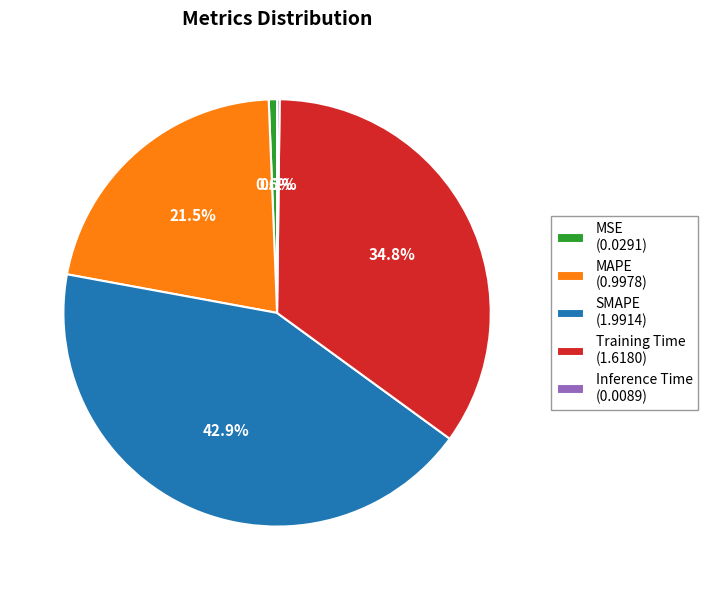

Is there a majority slice in this chart?

No